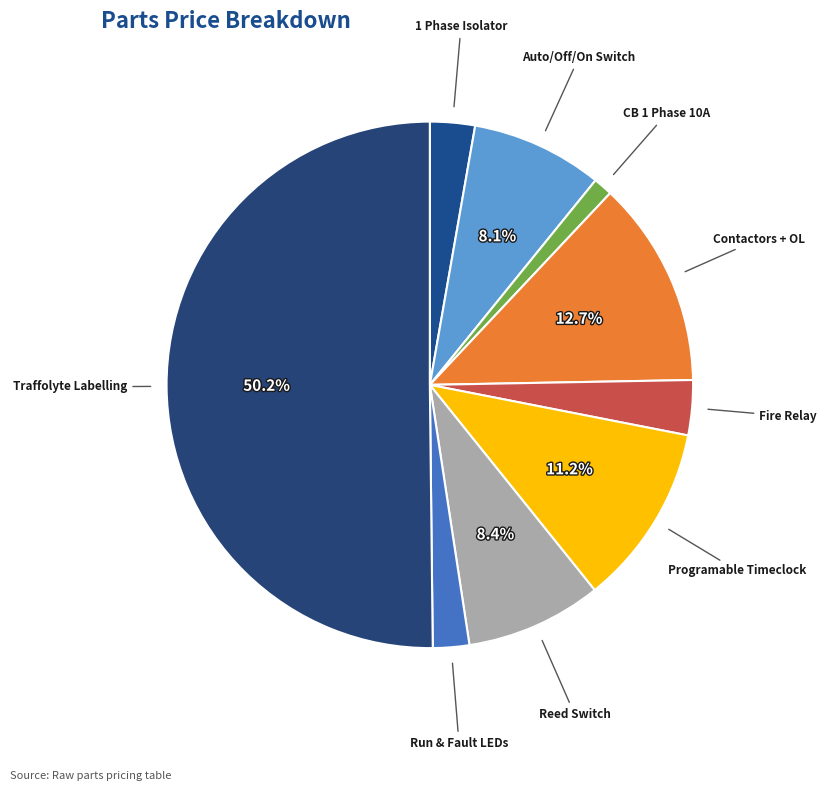

What is the largest slice in the pie chart?

Traffolyte Labelling